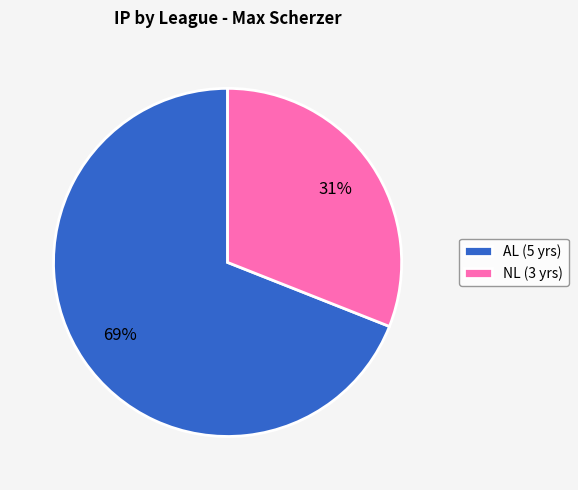

The NL (3 yrs) slice represents 25% of the pie. True or false?

False